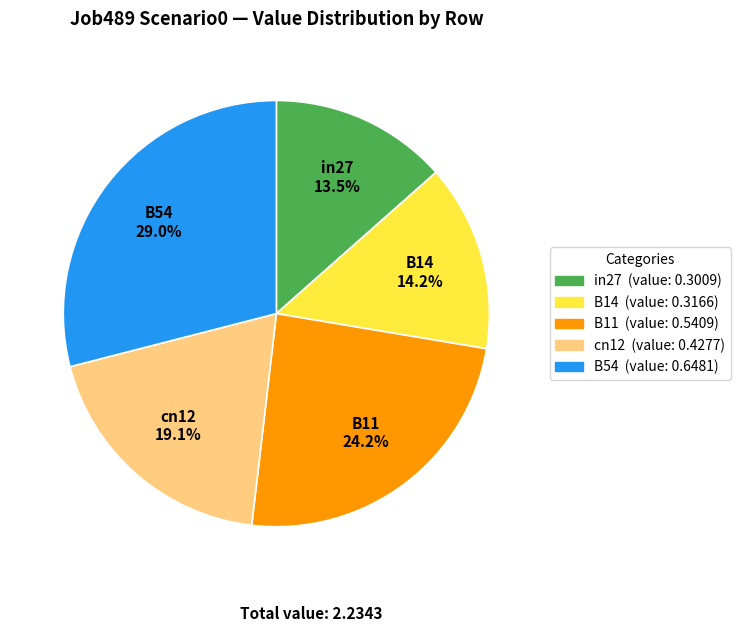

Is there any slice that represents more than half of the pie?

No